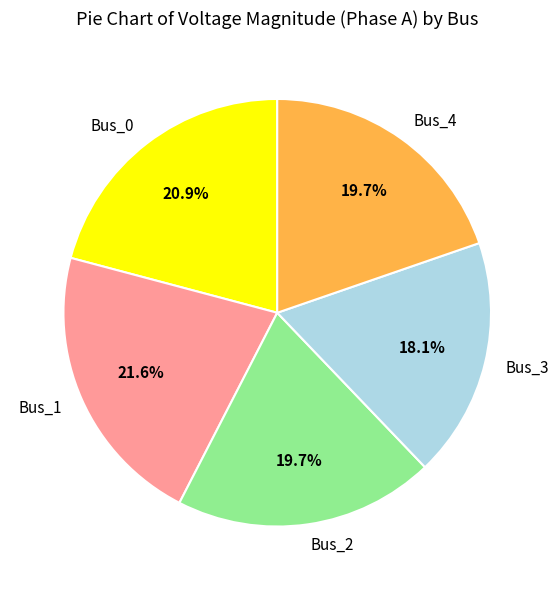

To the nearest percent, what is the difference between the largest and smallest slice percentages?

3%